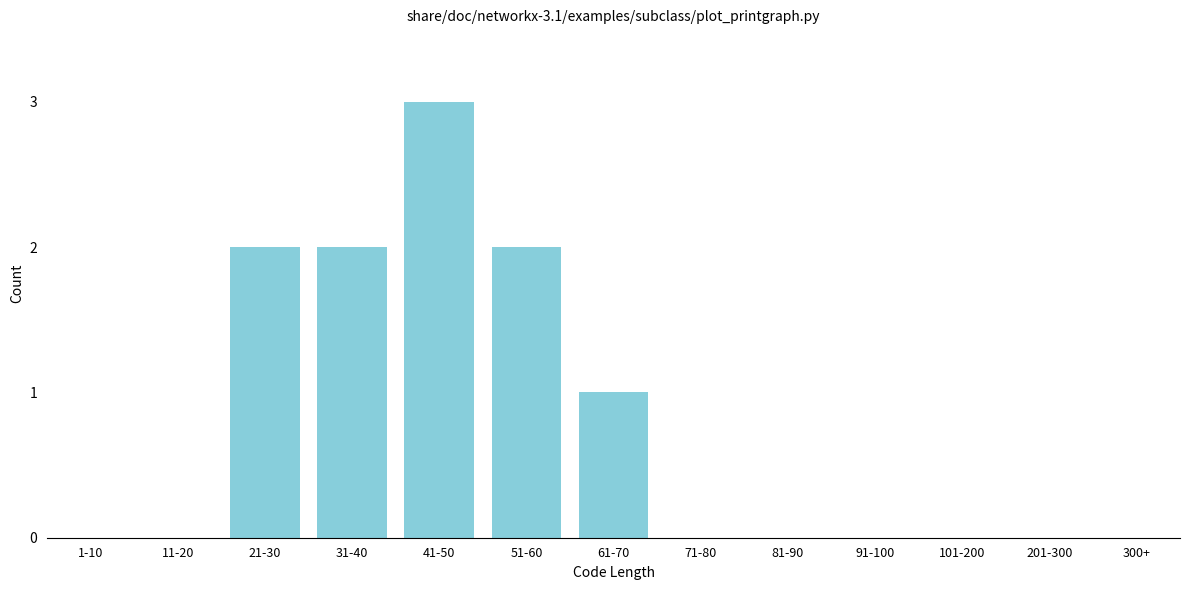

Reading right to left, list all the values displayed in this chart.

300+=0	201-300=0	101-200=0	91-100=0	81-90=0	71-80=0	61-70=1	51-60=2	41-50=3	31-40=2	21-30=2	11-20=0	1-10=0